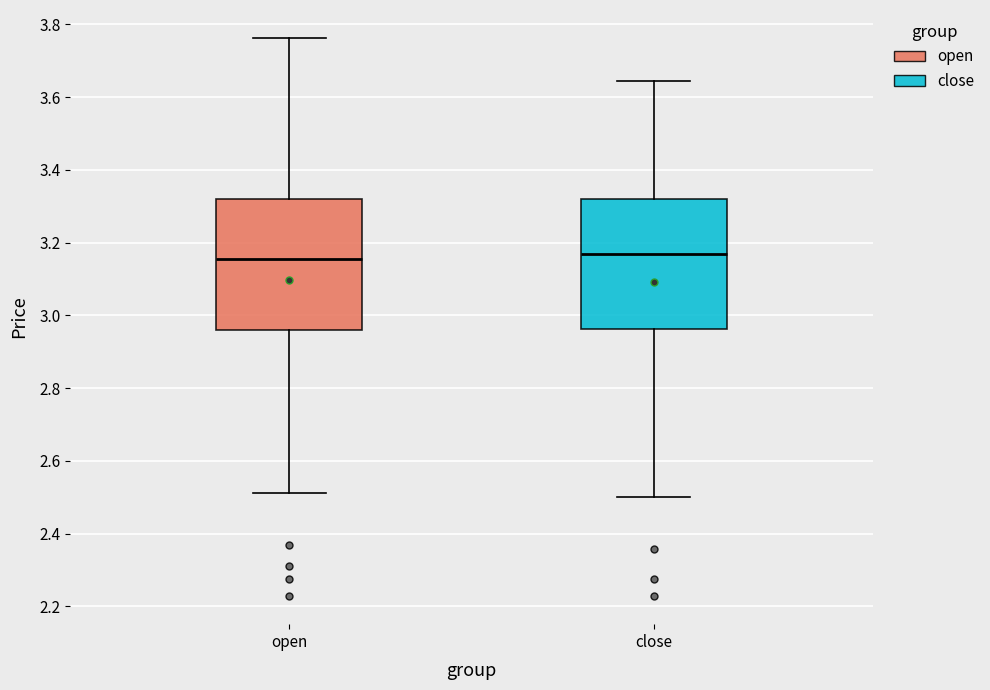

Where is the upper edge of the box for close on the y-axis? The values are not printed on the chart, so give them approximately, as read against the axis.

3.32